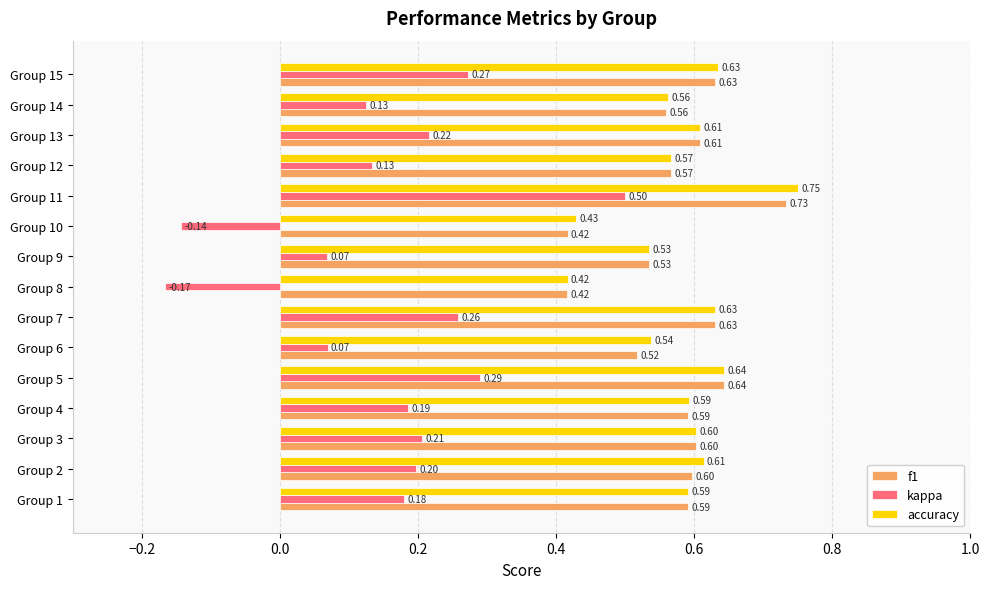

What is the difference between the highest and lowest values at Group 9?

0.5